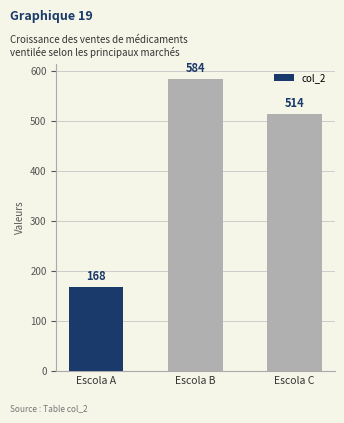

What is the difference between the values at Escola C and Escola A?

346